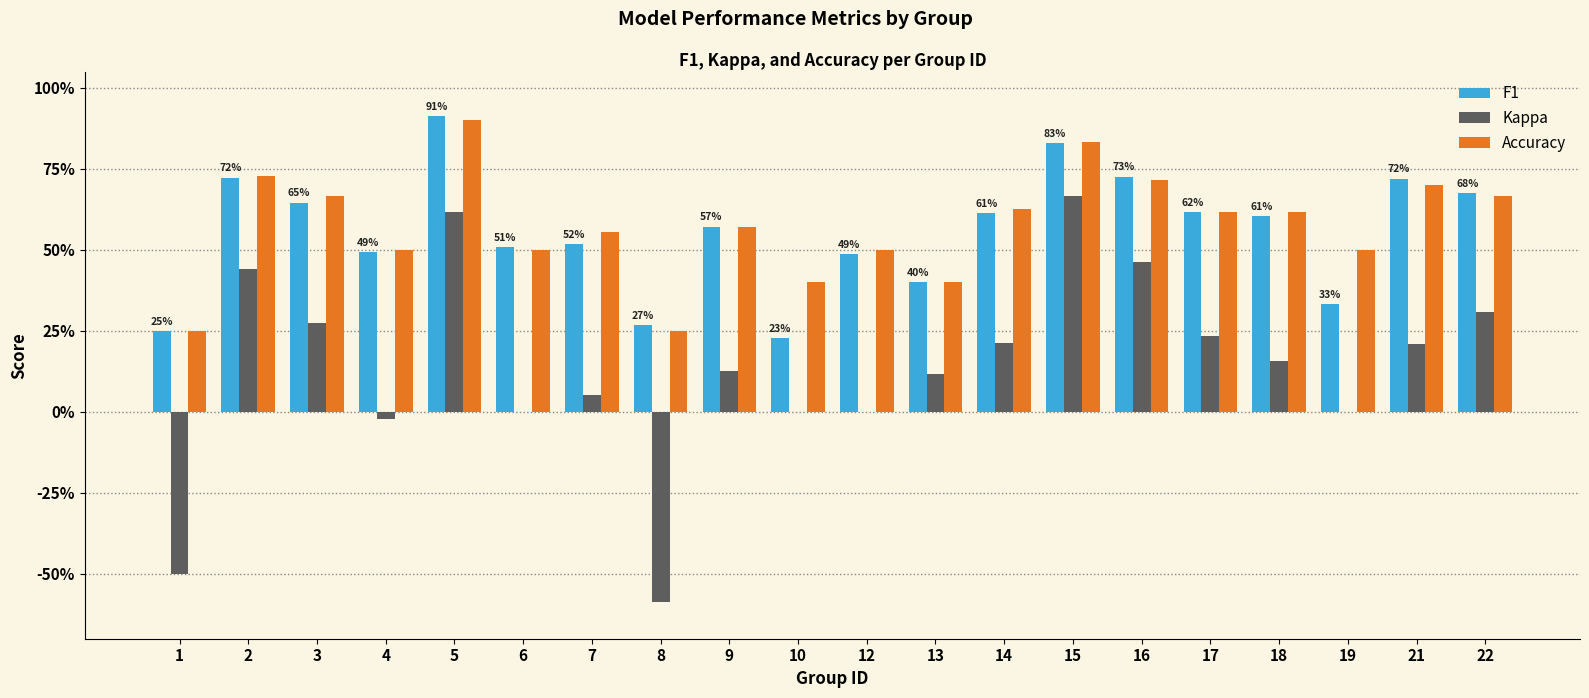

Are the bars grouped side by side (vs. stacked)?

Yes